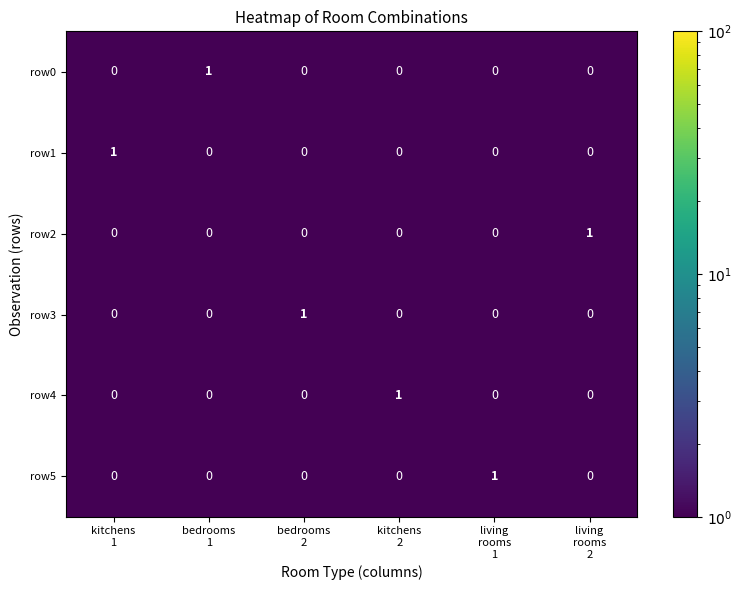

Count the row4 values in the range 0 to 1.

6